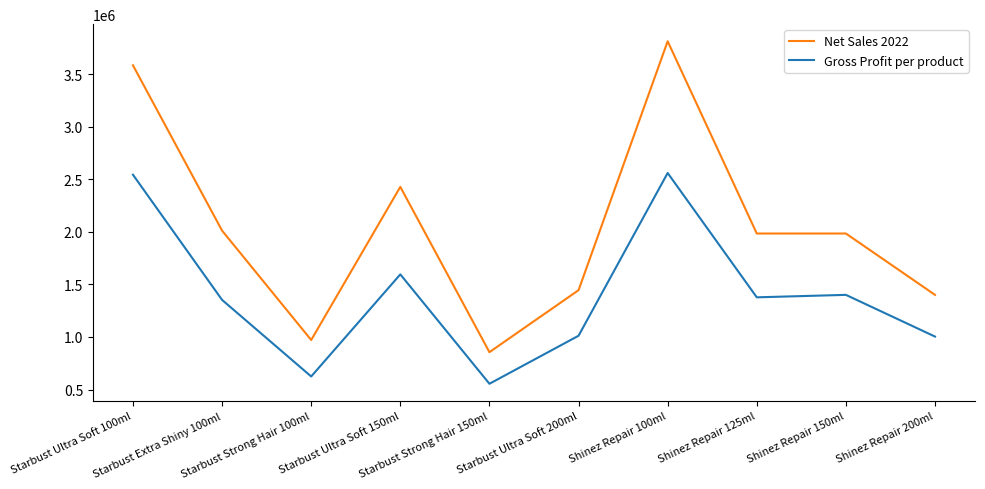

The value of Gross Profit per product at Shinez Repair 200ml is 1741916.5. True or false?

False